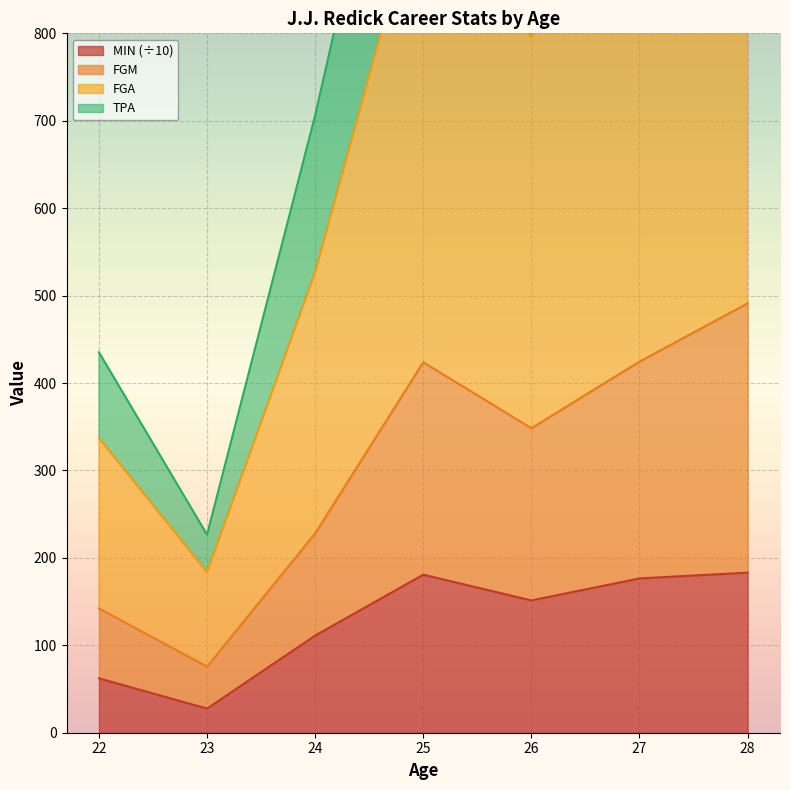

Where is TPA nearest to the value 283?

24